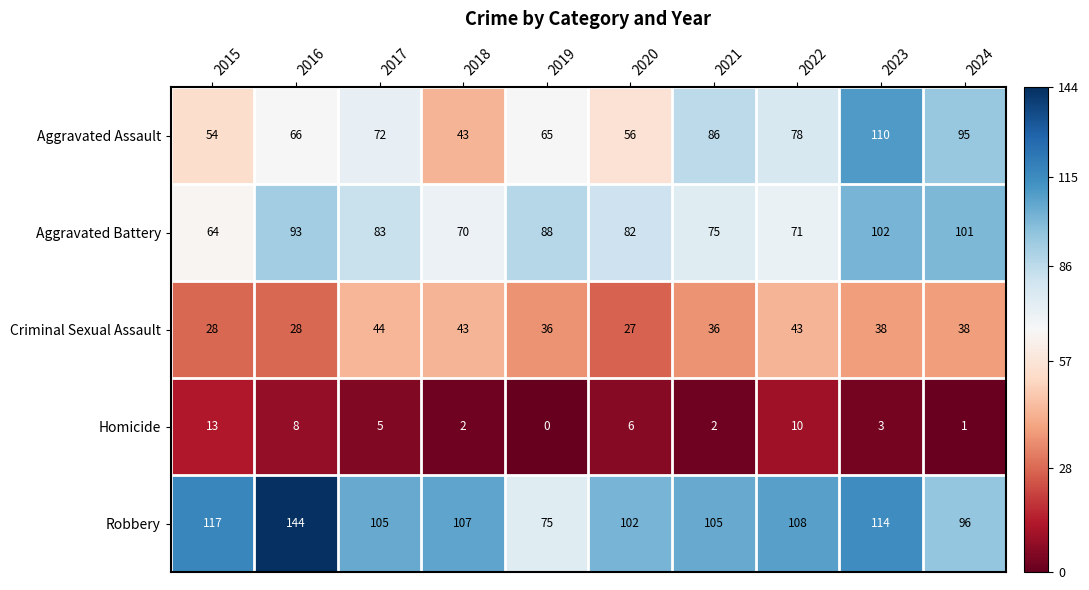

At which category is the sum across all series the highest?

2023